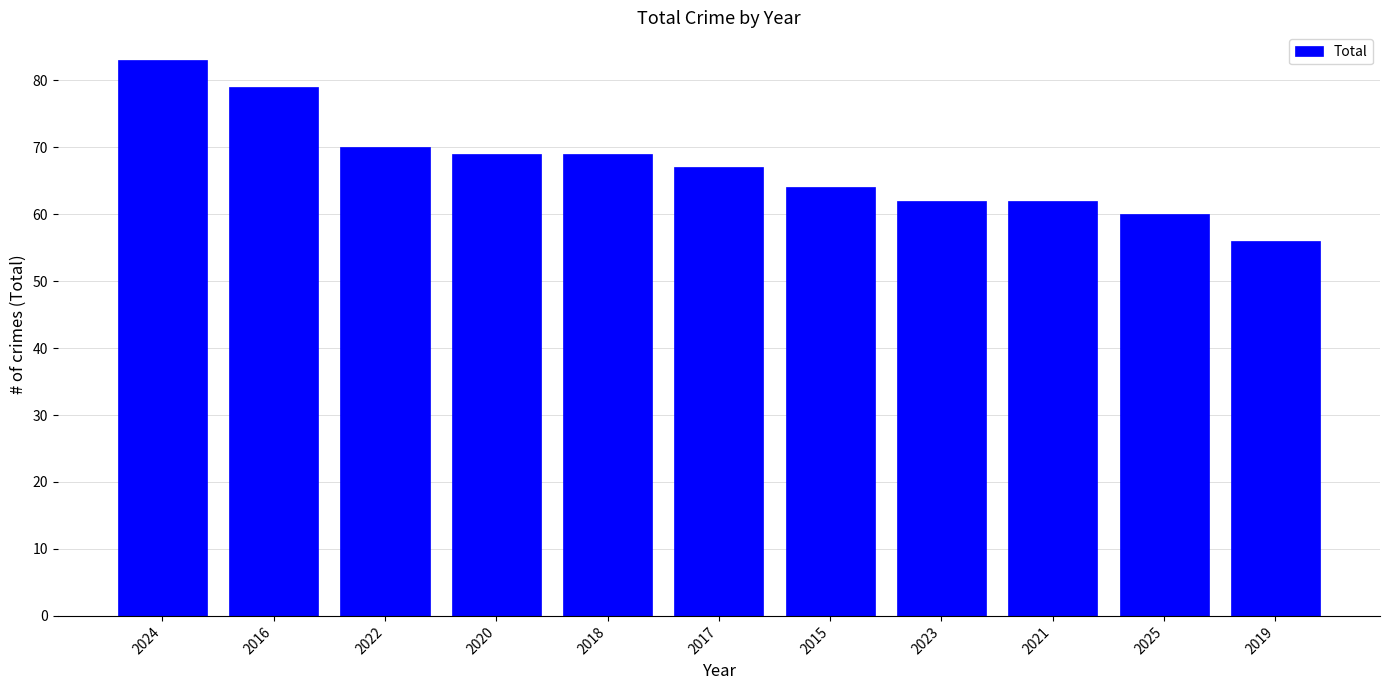

What value does the data have at 2017?

67